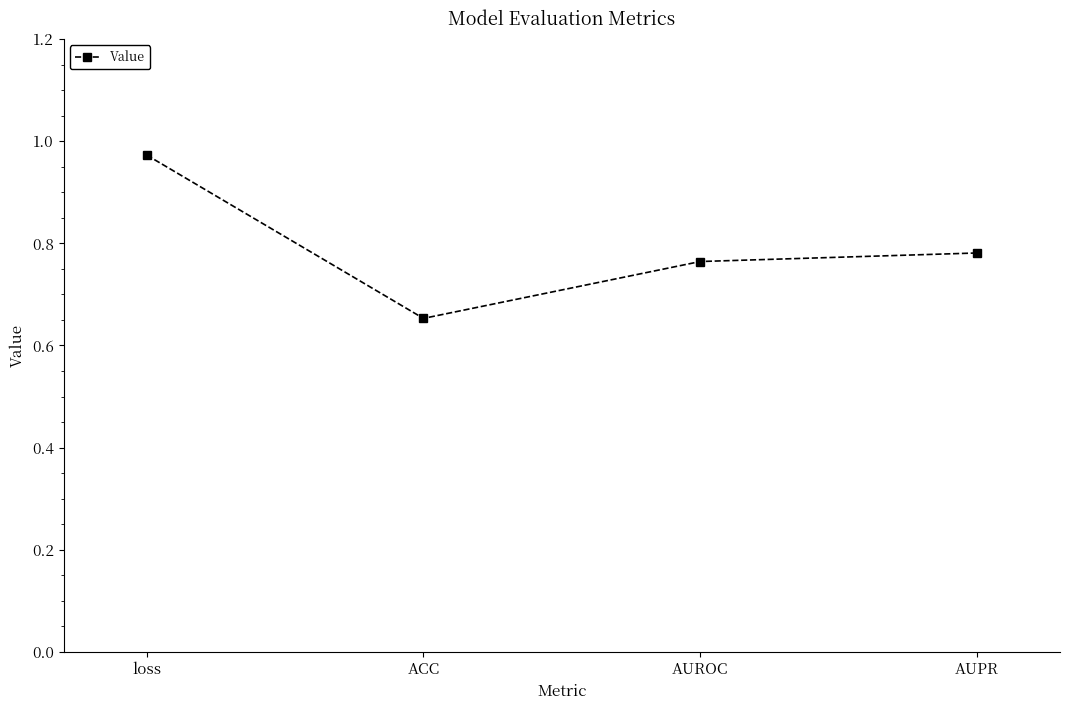

What is the sum of the values at AUPR and ACC?

1.4